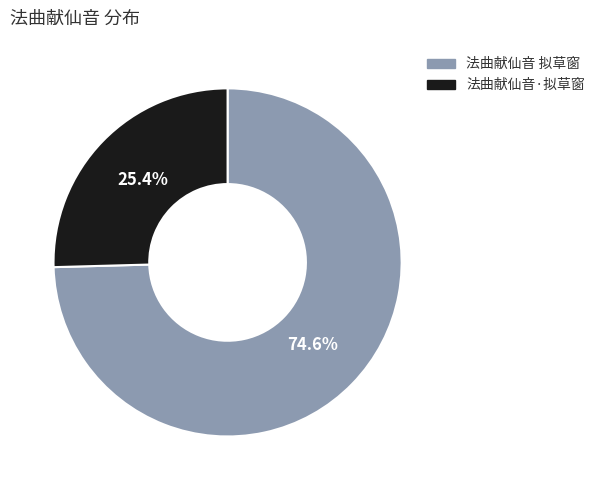

What is the smallest slice in the pie chart?

法曲献仙音·拟草窗